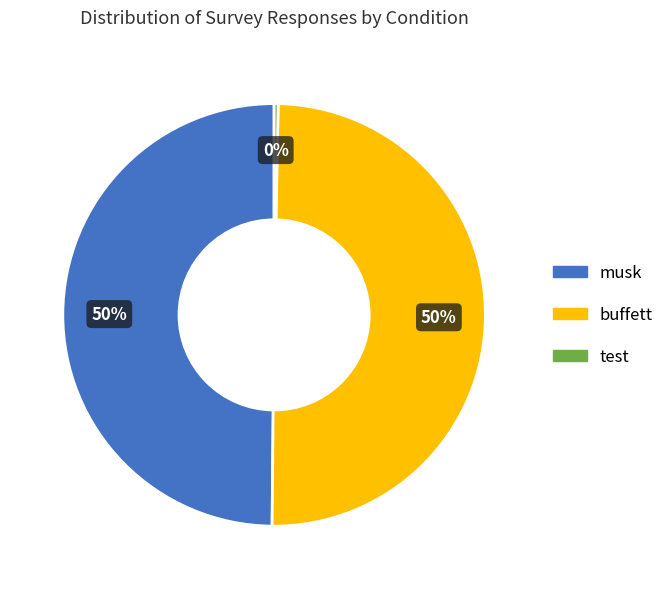

What percentage is the buffett slice, to the nearest percent?

50%